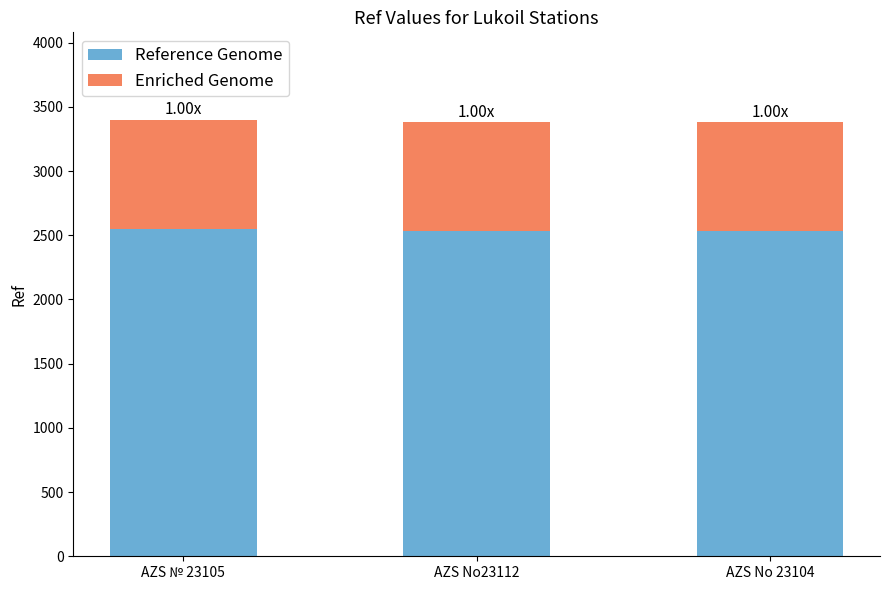

What is the sum of the Reference Genome values at AZS No23112 and AZS No 23104?

5070.8